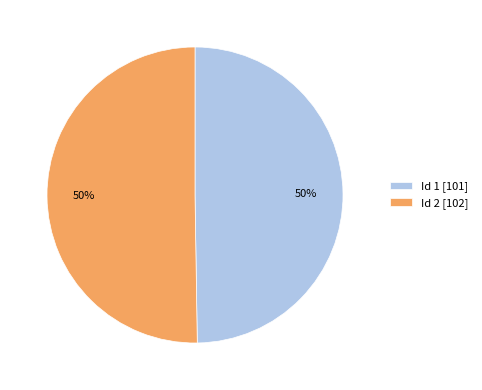

What is the ratio of the value at Id 2 [102] to the value at Id 1 [101]?

1.0